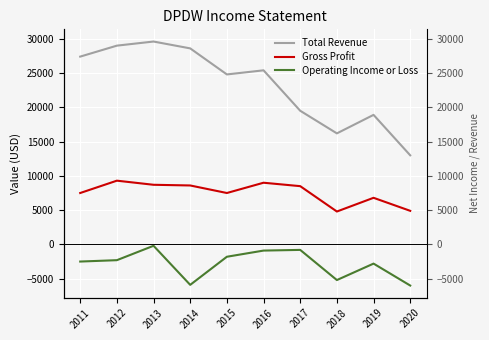

Rank the series by their average value, from highest to lowest.

Total Revenue, Gross Profit, Operating Income or Loss